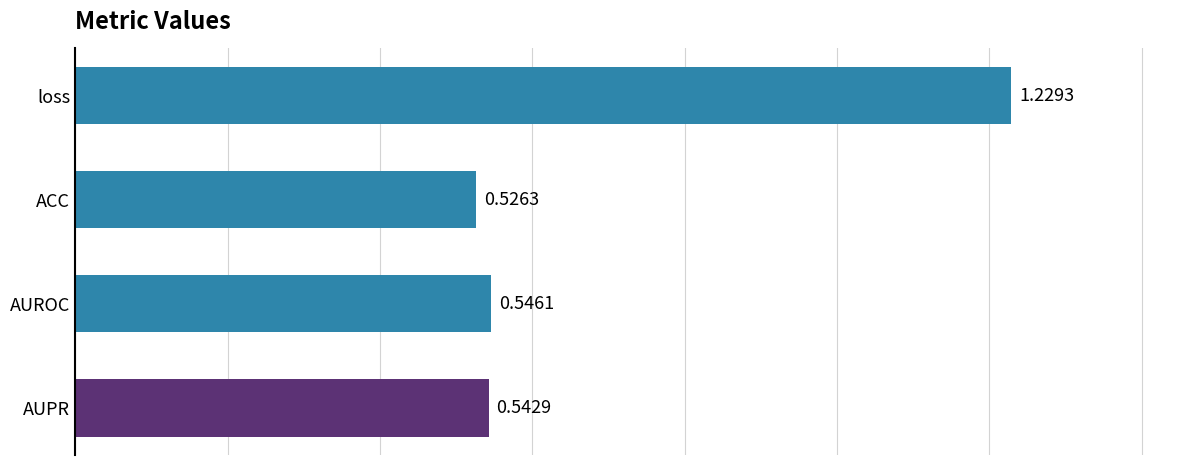

Does the chart contain any negative values?

No